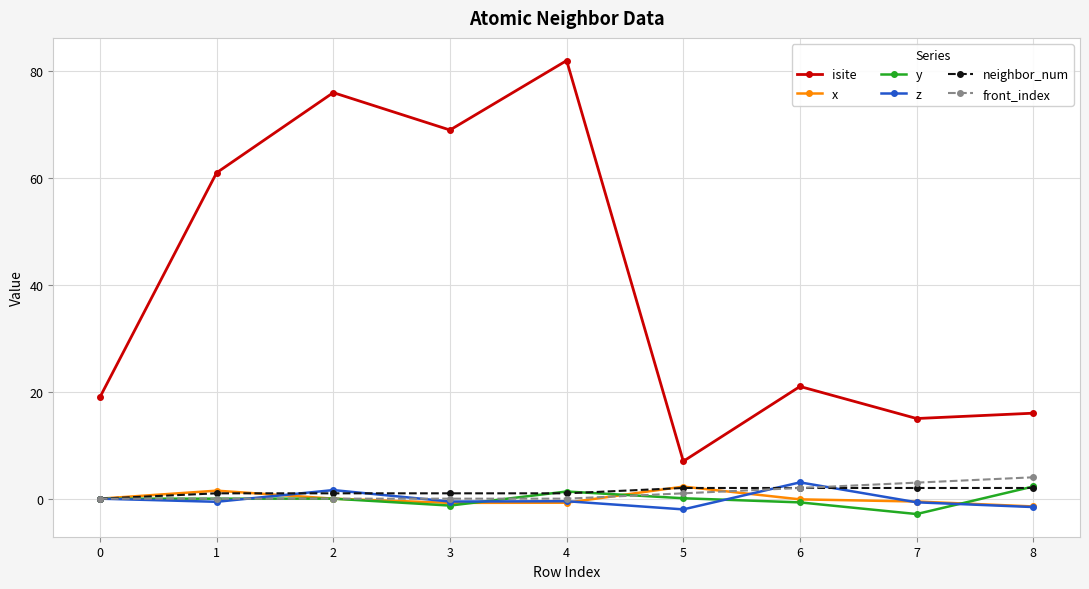

Does the chart display data point markers on the line(s)?

Yes